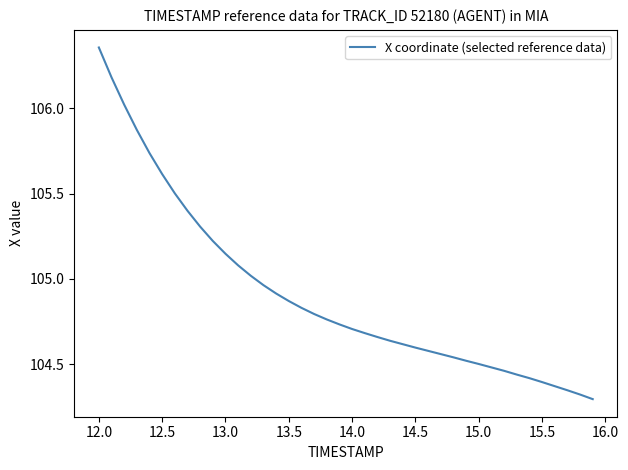

What is the difference between the maximum and minimum values?

2.1